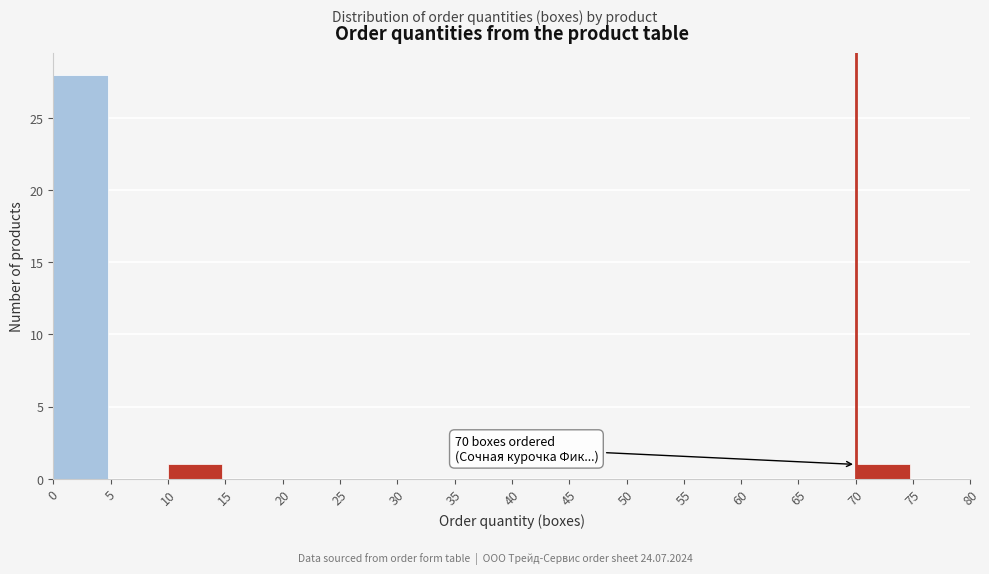

Over which range of the x-axis is the bar tallest?

0 to 5